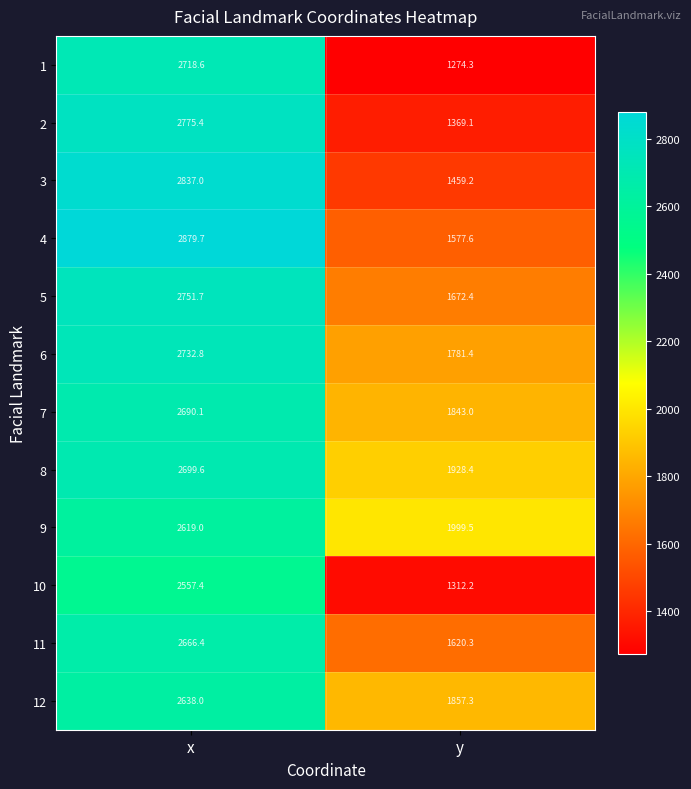

Which category has the highest value in the 4 series?

x